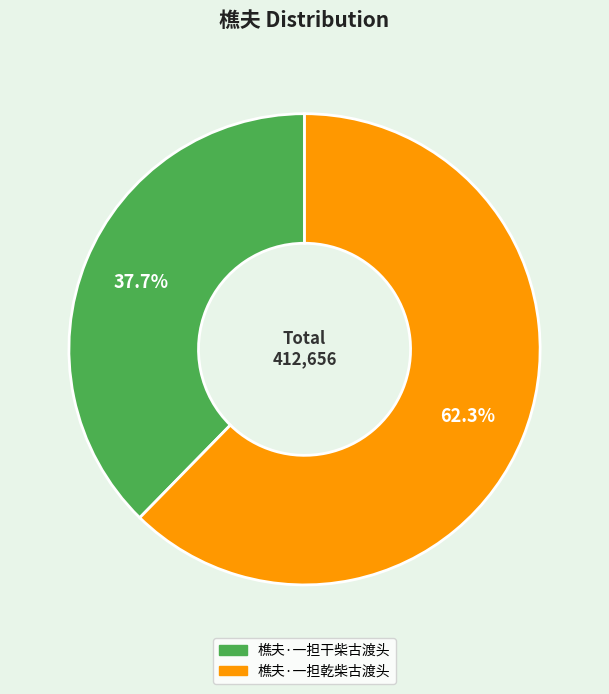

Is 樵夫·一担干柴古渡头 the majority of the pie?

No